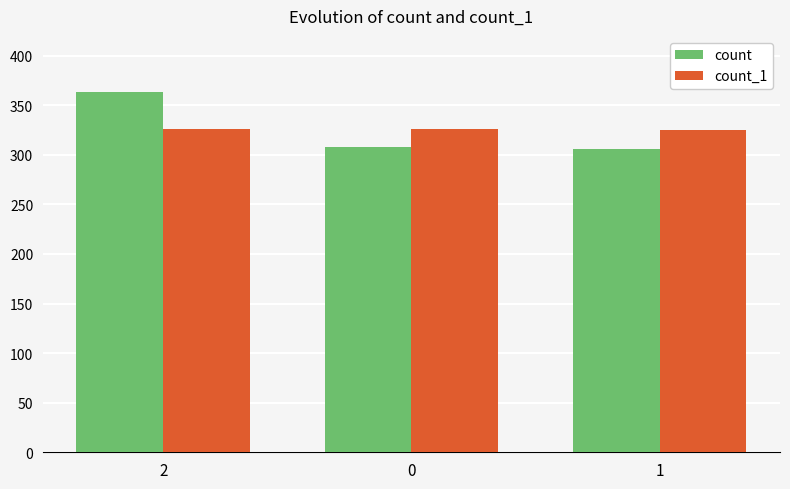

What is the minimum value shown in the chart?

306